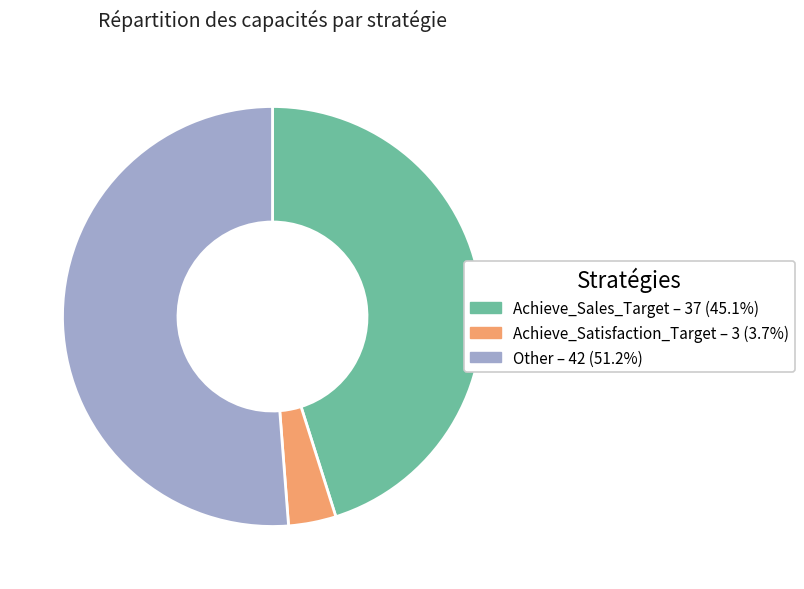

Which has a higher value, Other or Achieve_Satisfaction_Target?

Other